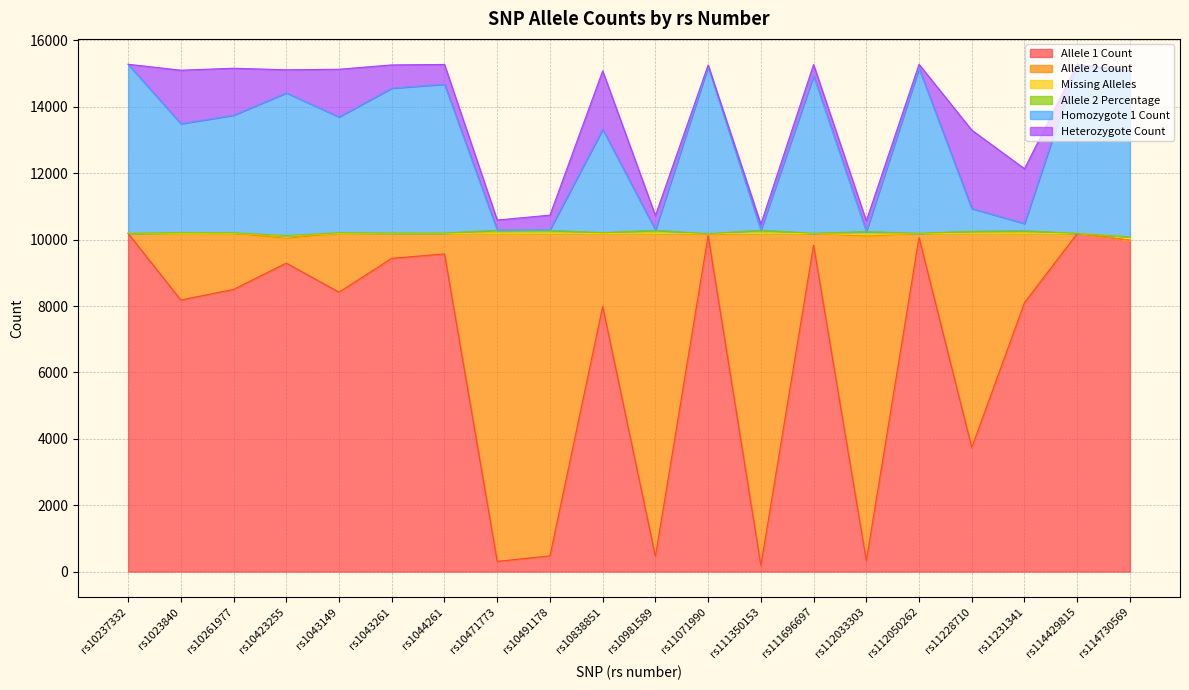

The Allele 1 Count series shows 4353.6 at rs11231341. True or false?

False